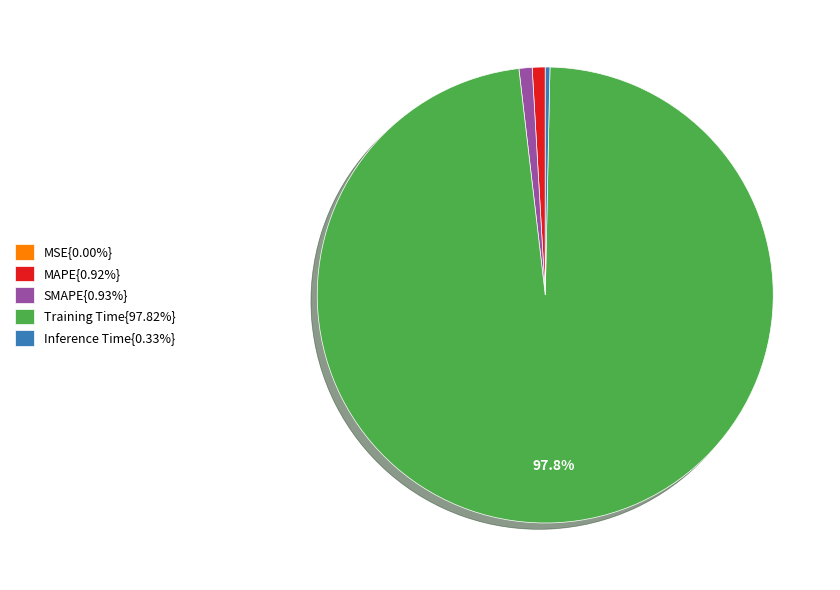

Does Training Time{97.82%} account for over 50% of the chart?

Yes